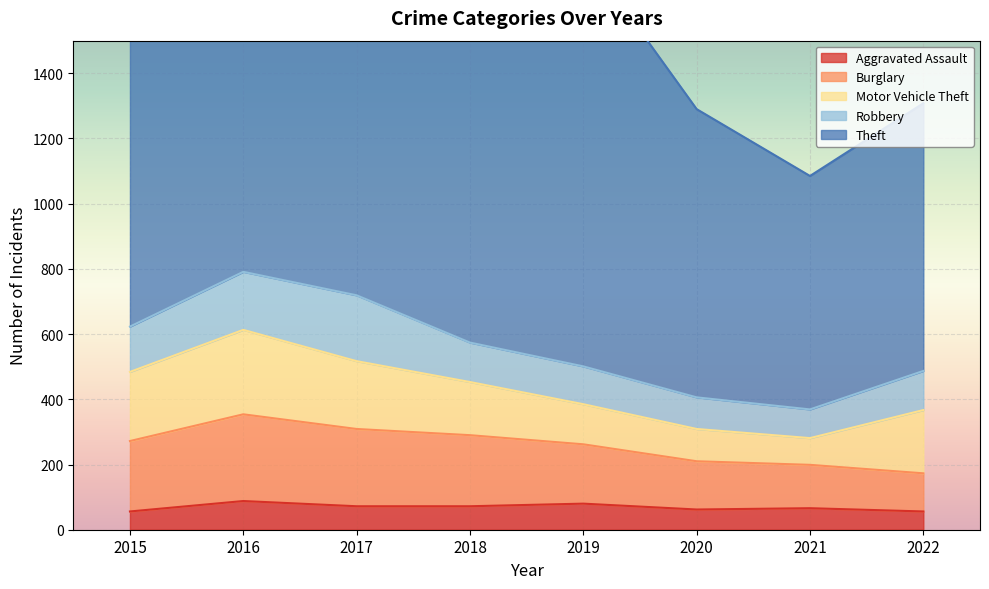

Where does the Robbery series first go above 121?

2015